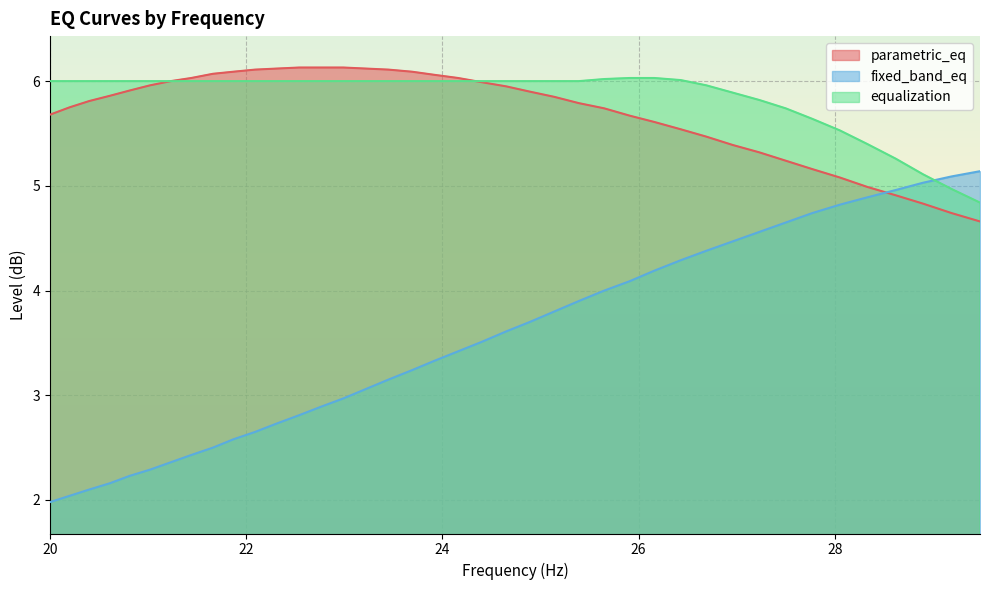

What are all the series names shown in the legend?

parametric_eq, fixed_band_eq, equalization